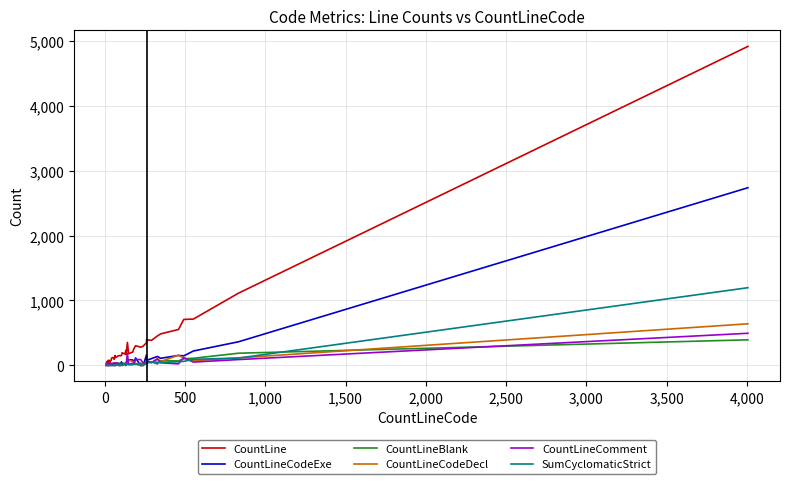

How many values in the CountLine series exceed 174?

19